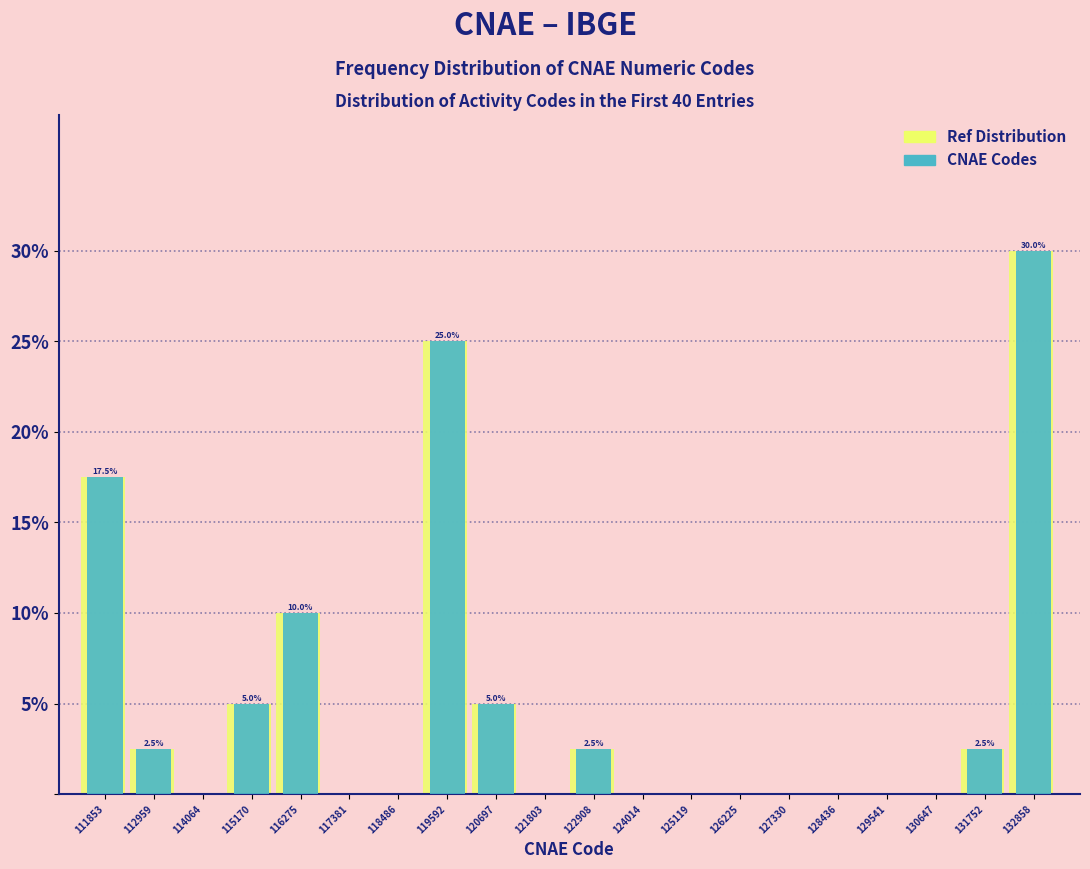

What is the maximum value shown in the chart?

30.0